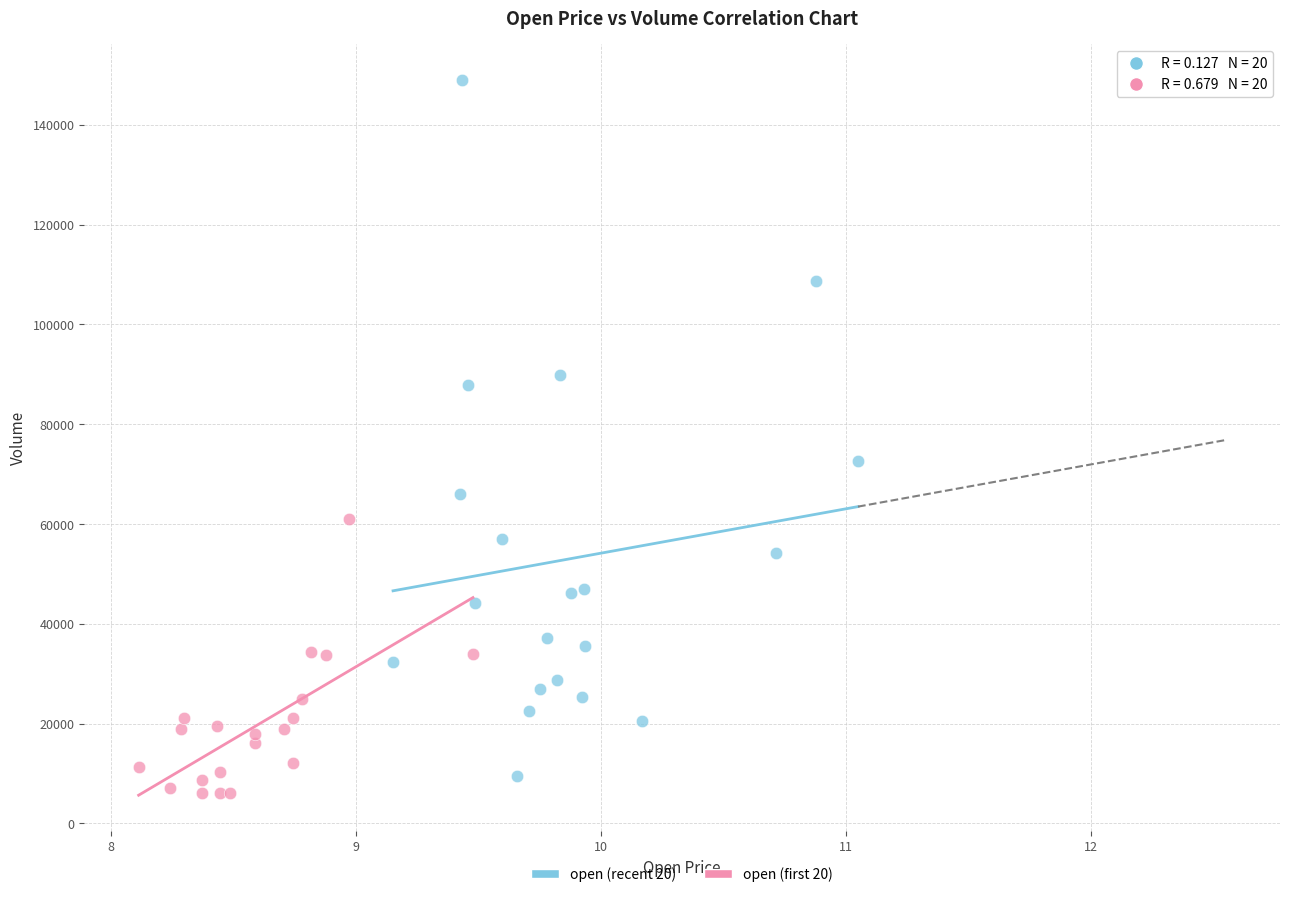

Which series reaches the maximum Y coordinate?

open (recent 20)